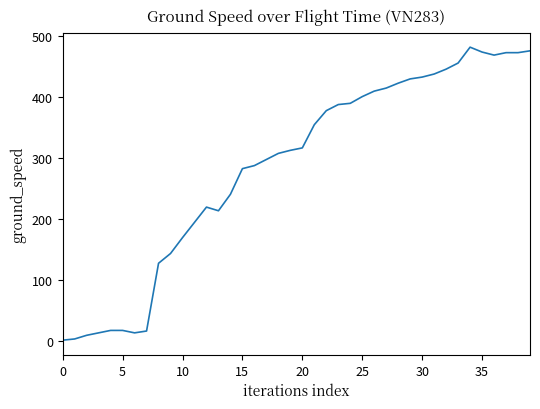

What is the maximum value shown in the chart?

481